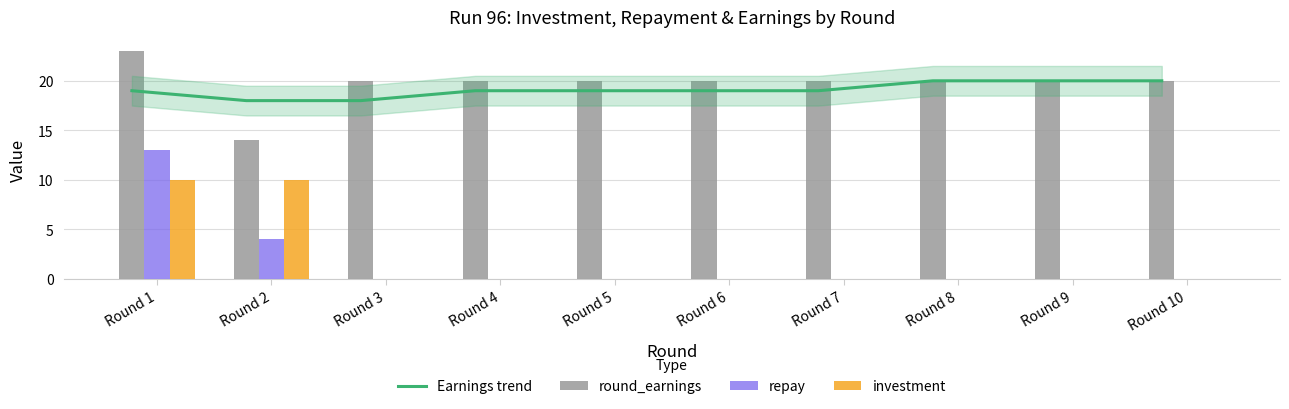

Is it true that repay equals 9 at Round 9?

False